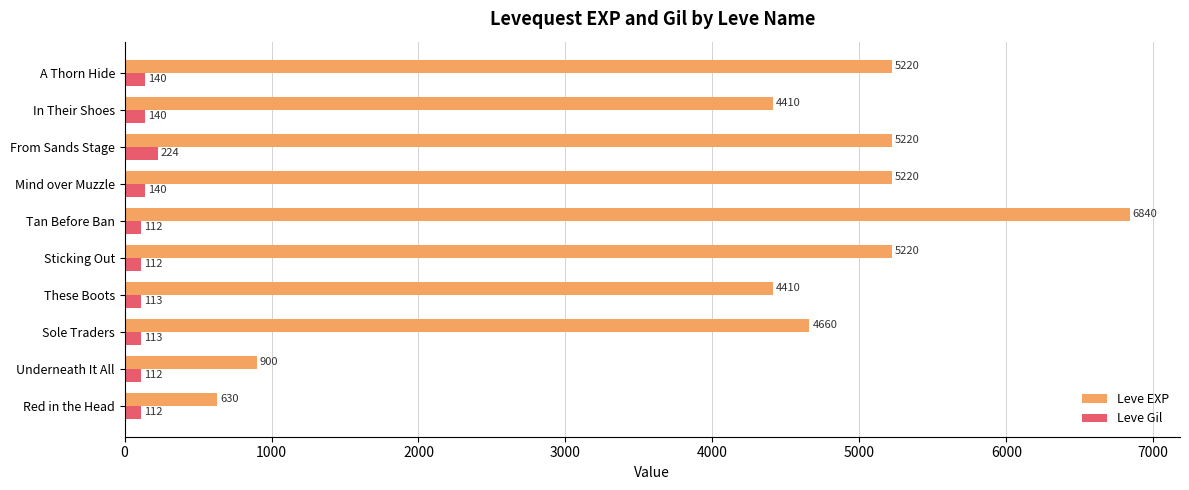

Is it true that Leve EXP equals 6867 at These Boots?

False